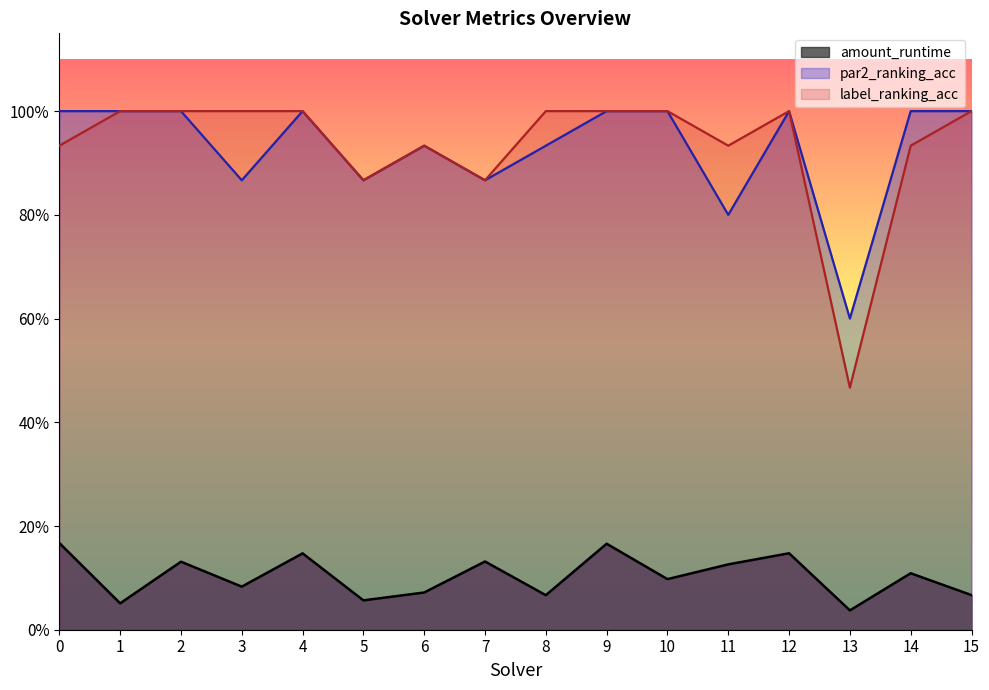

Where is the first local maximum for amount_runtime?

2